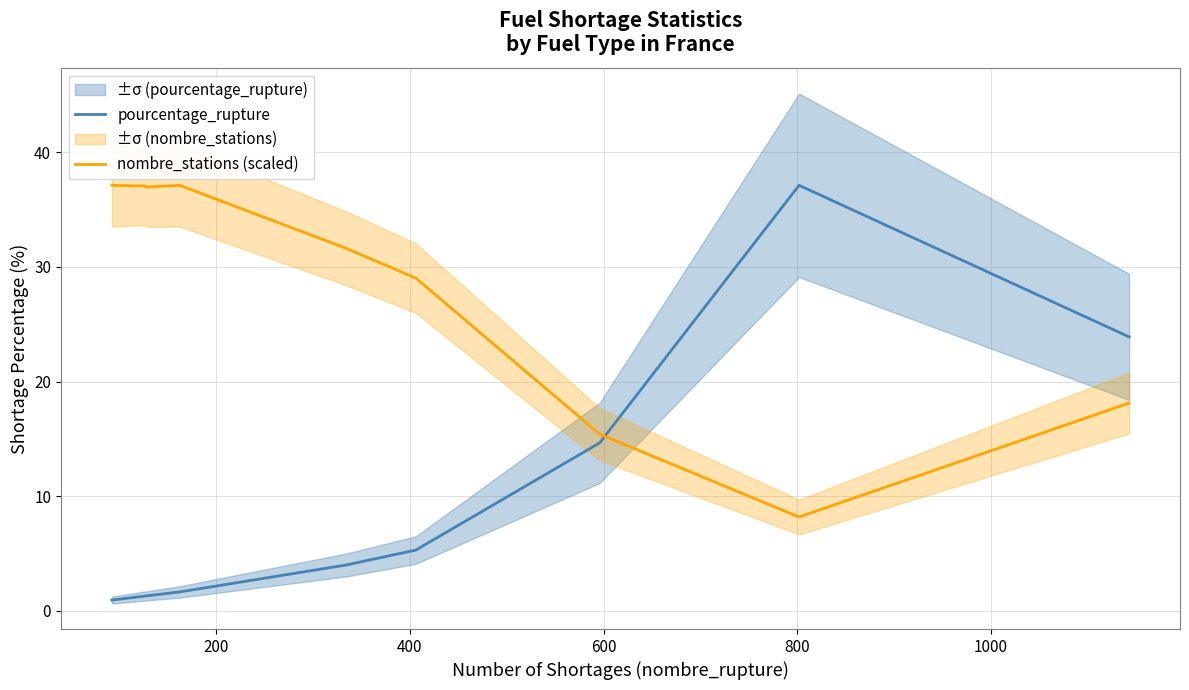

After their last crossing, which series has the higher values: pourcentage_rupture or nombre_stations (scaled)?

pourcentage_rupture